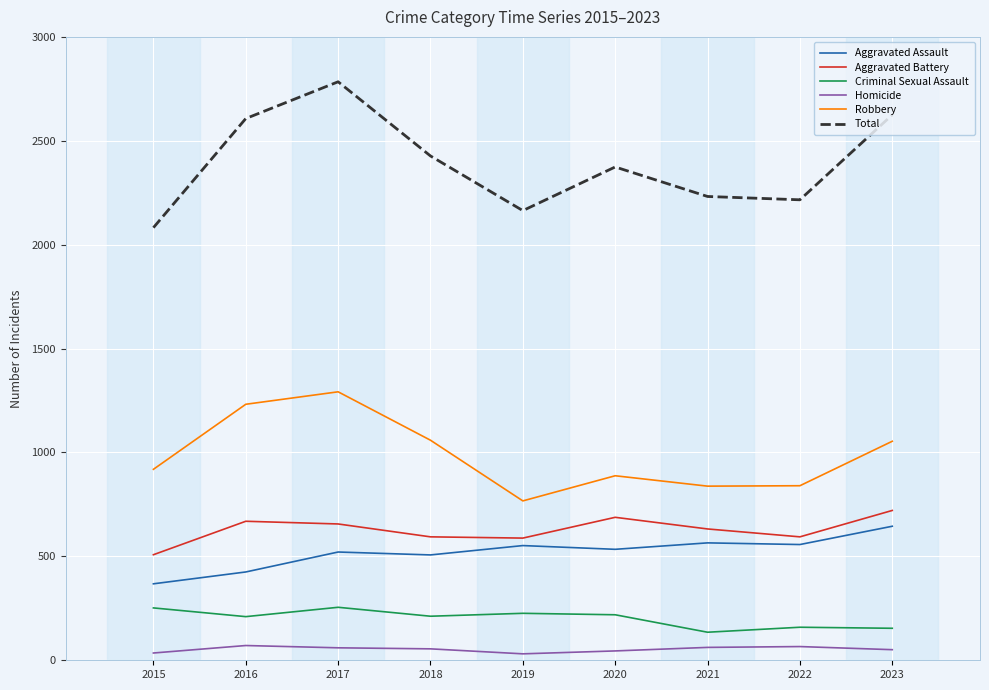

Which series has the largest range (max minus min)?

Total